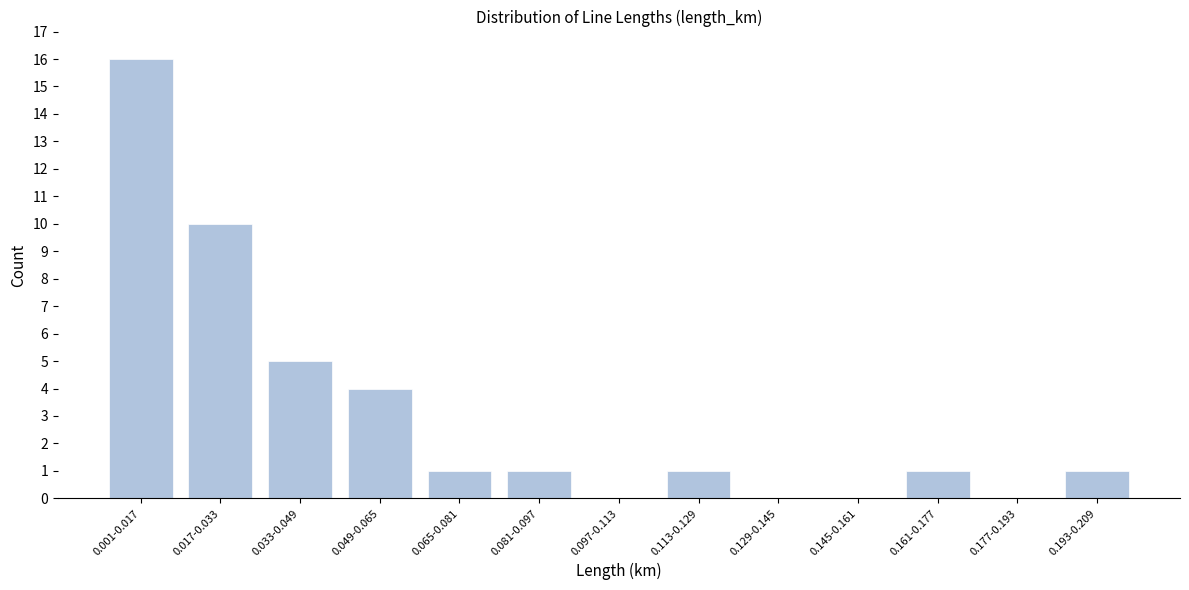

Reading left to right, extract all data points from this chart.

0.001-0.017=16	0.017-0.033=10	0.033-0.049=5	0.049-0.065=4	0.065-0.081=1	0.081-0.097=1	0.097-0.113=0	0.113-0.129=1	0.129-0.145=0	0.145-0.161=0	0.161-0.177=1	0.177-0.193=0	0.193-0.209=1